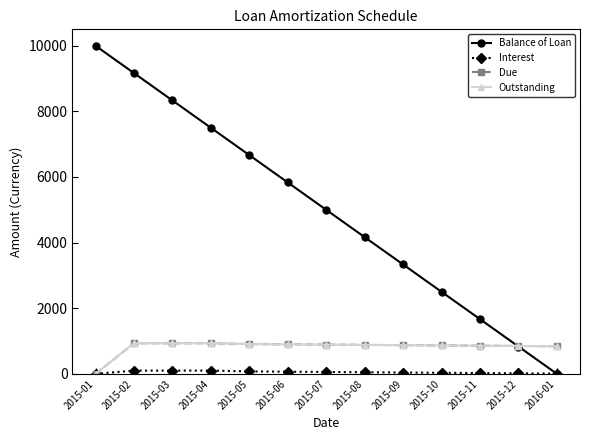

What is the value of the Due point at the 13th from the left?

841.7